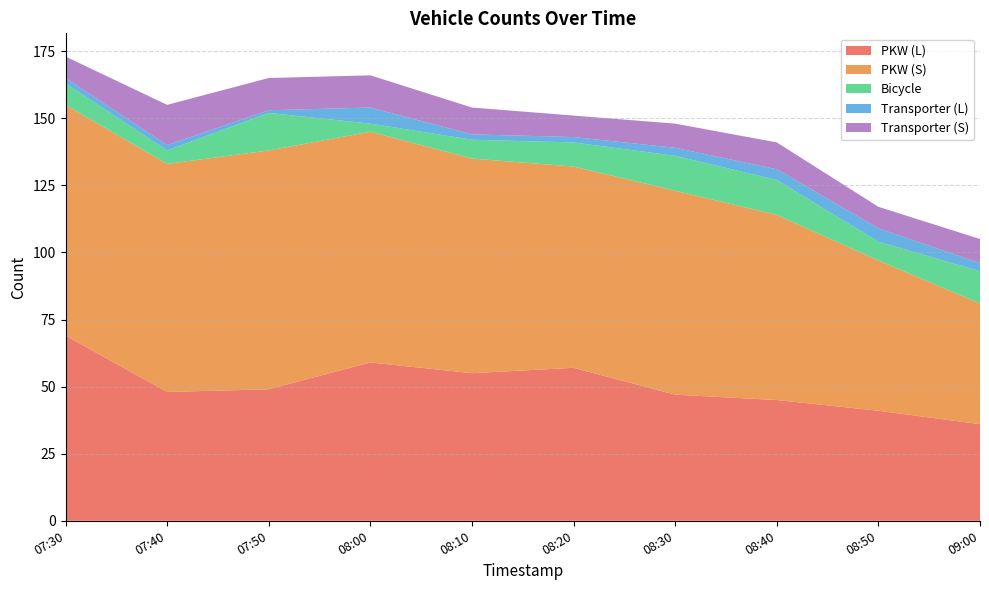

Reading left to right, transcribe all the data shown in this chart.

PKW (L): 69	48	49	59	55	57	47	45	41	36
PKW (S): 86	85	89	86	80	75	76	69	56	45
Bicycle: 8	5	14	3	7	9	13	13	7	12
Transporter (L): 2	2	1	6	2	2	3	4	5	3
Transporter (S): 8	15	12	12	10	8	9	10	8	9